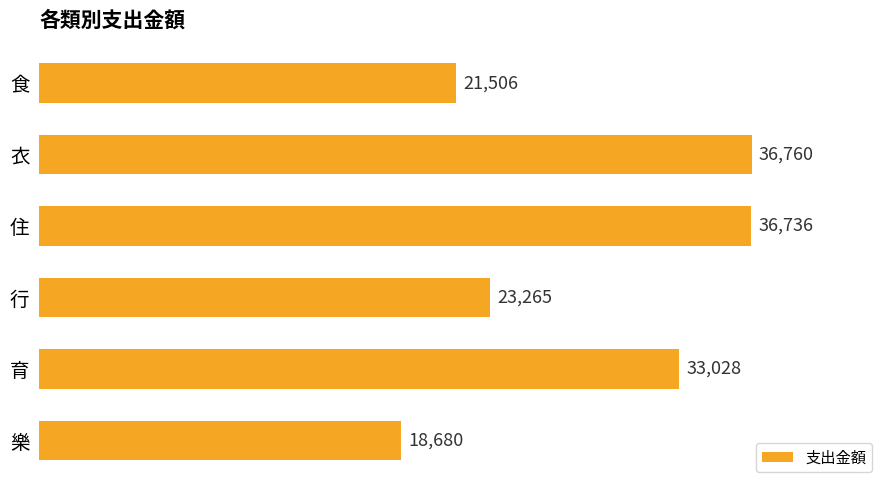

Between 衣 and 育, which is larger?

衣